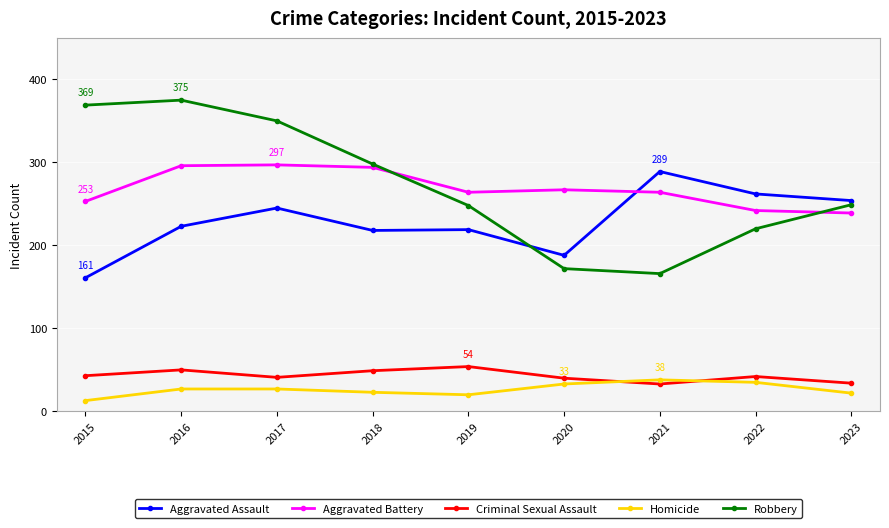

What is the difference between the highest and lowest values at 2022?

227